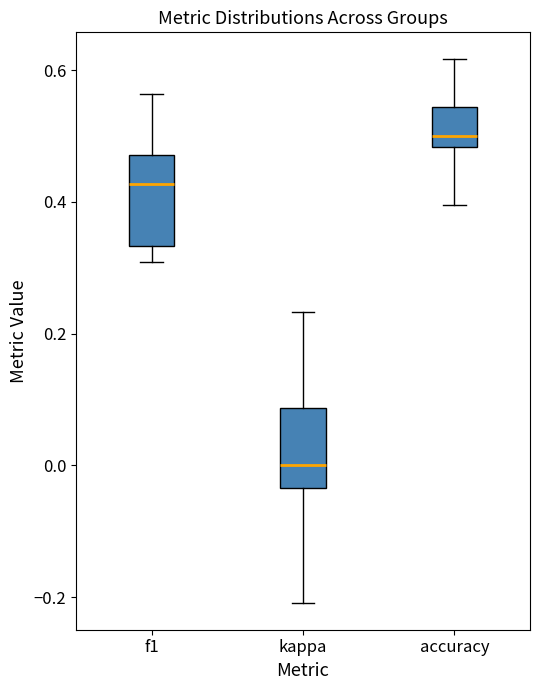

Reading left to right, read every box against the y-axis: the position of its median line, the range the box covers, and the ends of its whiskers. The values are not printed on the chart, so give them approximately, as read against the axis.

f1: median 0.42, box 0.34 to 0.48, whiskers 0.30 to 0.56
kappa: median 0.00, box -0.04 to 0.08, whiskers -0.20 to 0.24
accuracy: median 0.50, box 0.48 to 0.54, whiskers 0.40 to 0.62